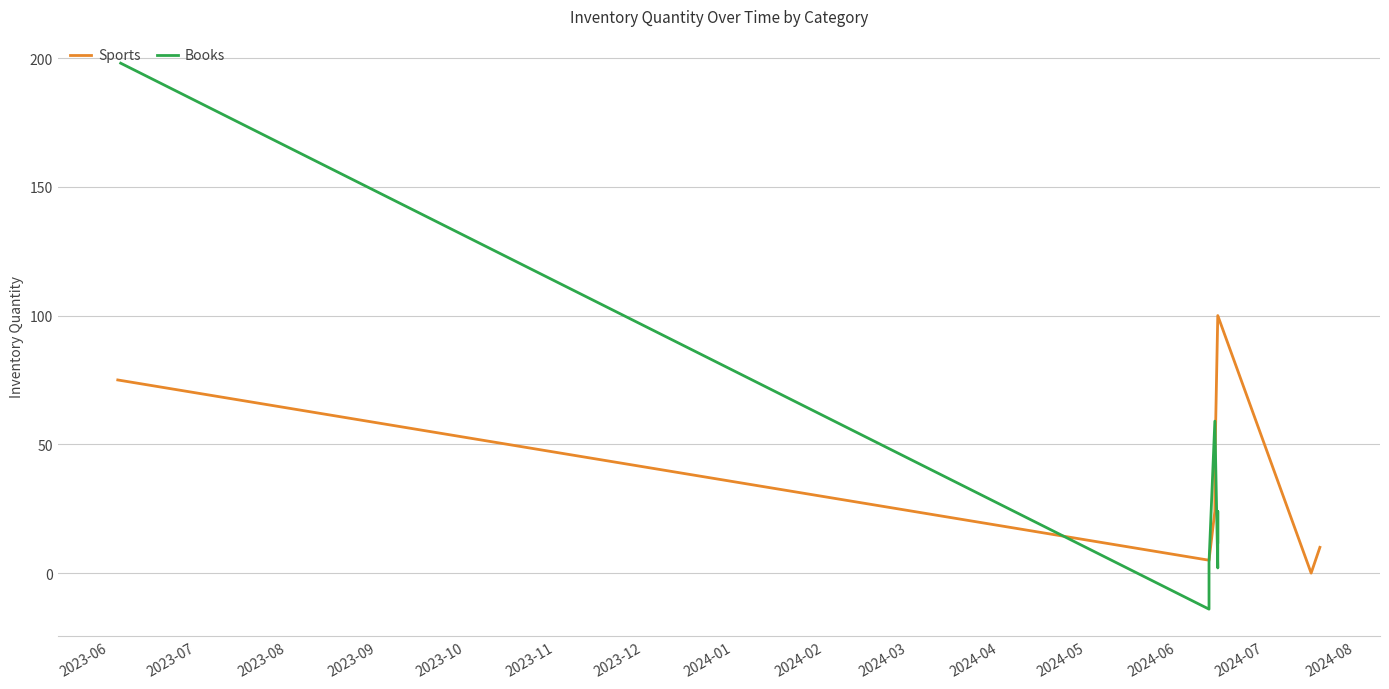

What is the difference between the Sports values at 2023-07 and 2023-12?

5